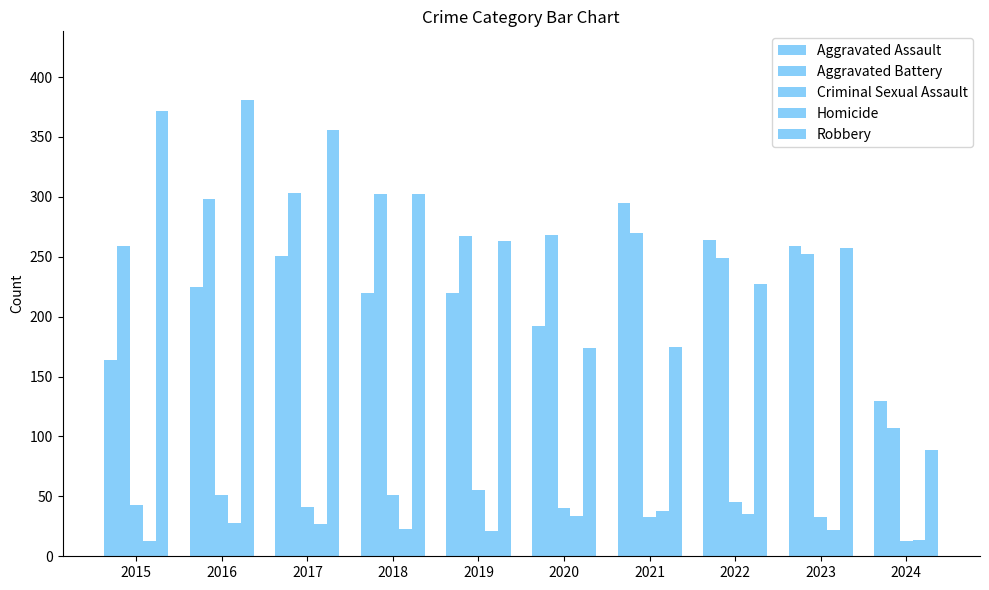

Which series changed the most between 2015 and 2018?

Robbery